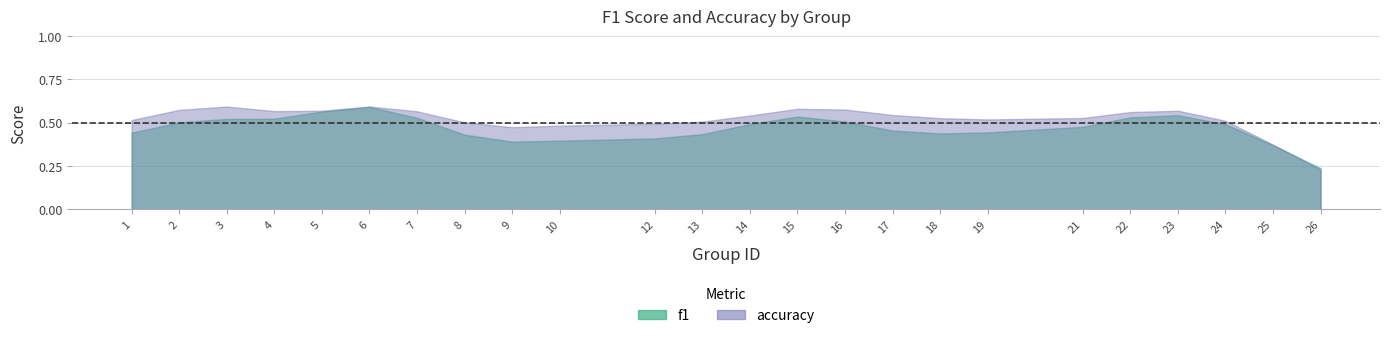

Which category has the lowest value in the accuracy series?

26